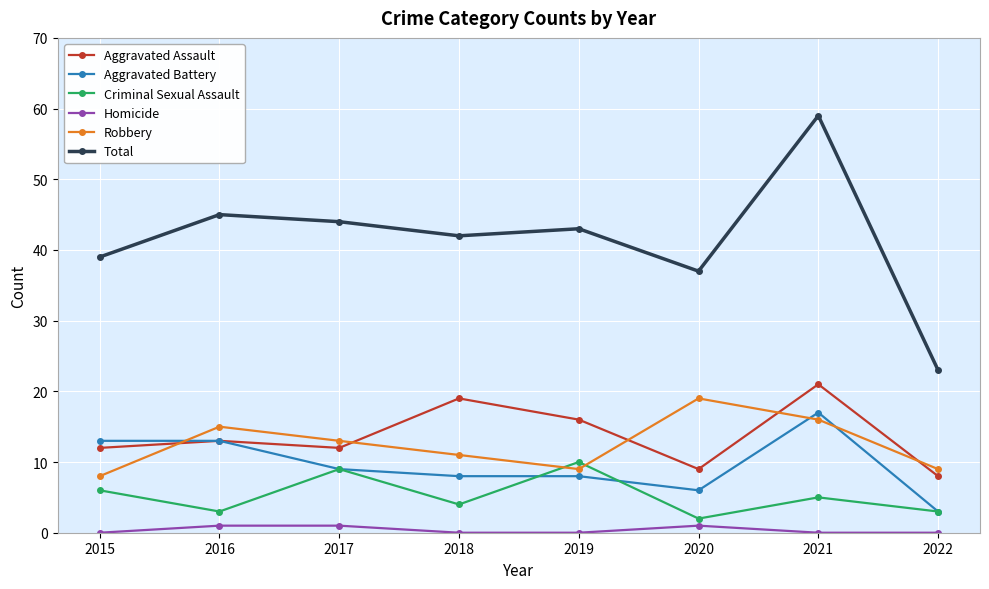

What is the value of the Total point at the 3rd from the left?

44